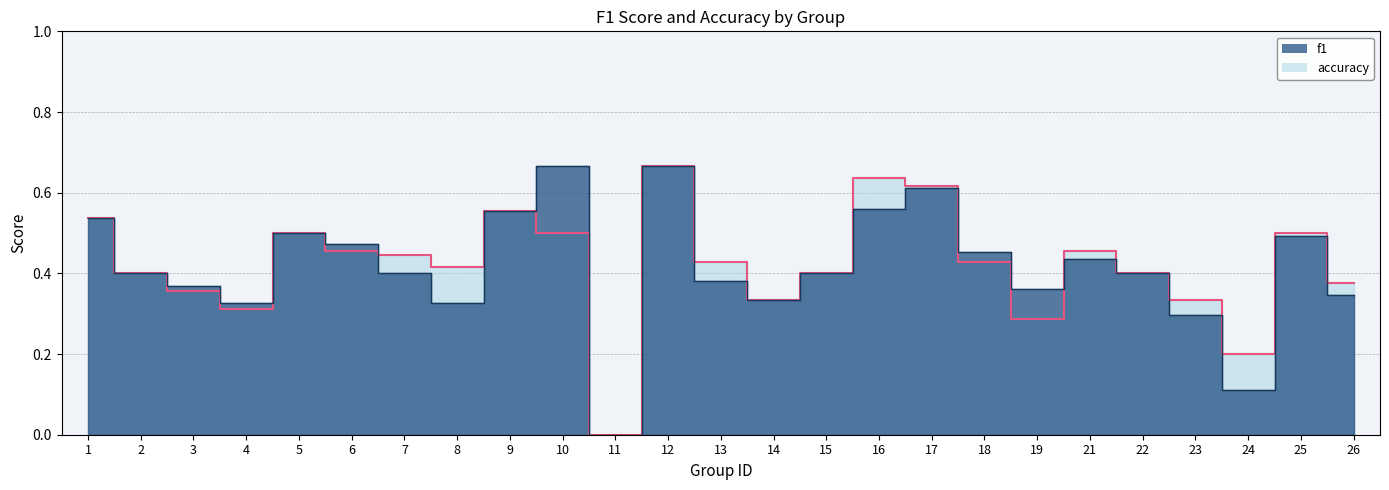

At which label does f1 reach its peak?

10